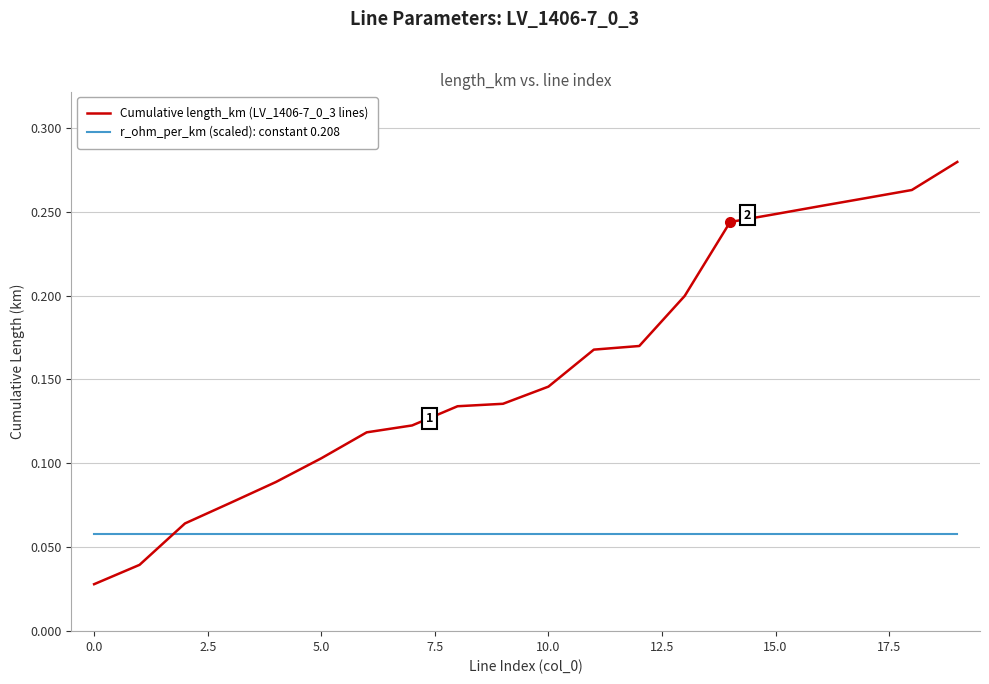

How many intersections are there between Cumulative length_km (LV_1406-7_0_3 lines) and r_ohm_per_km (scaled): constant 0.208?

1